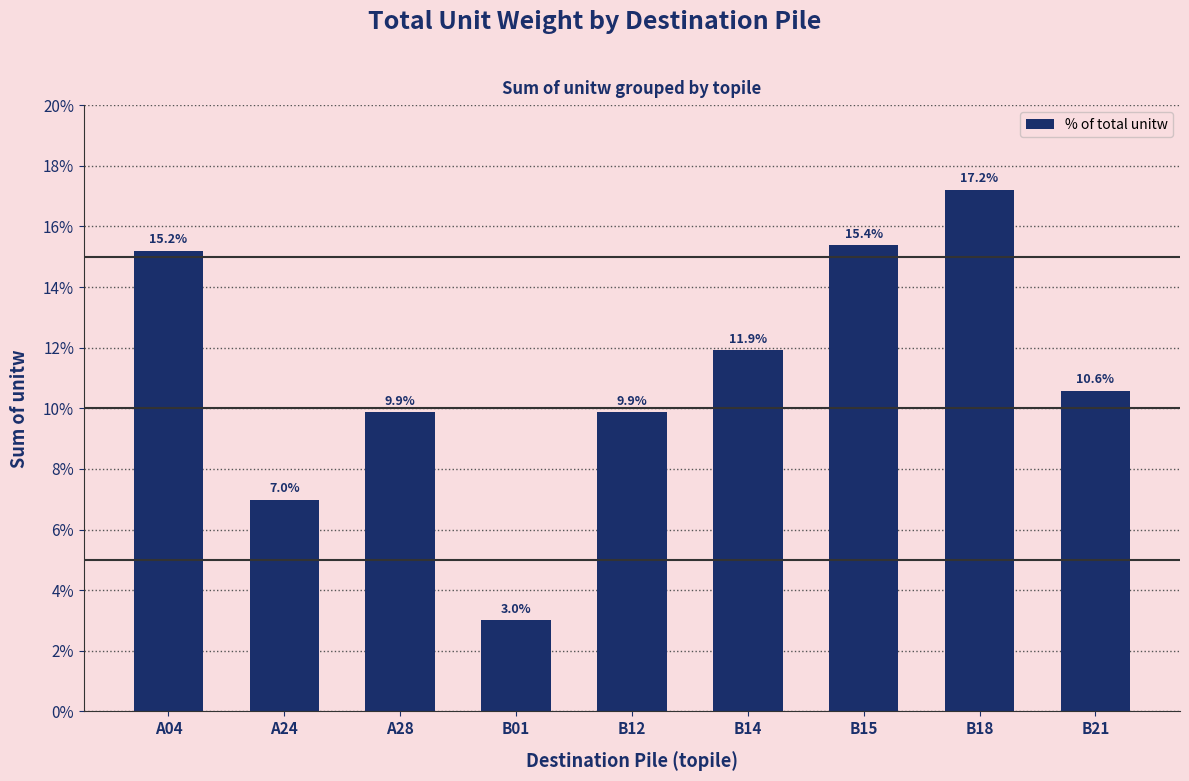

At which label does the data first exceed 10?

A04